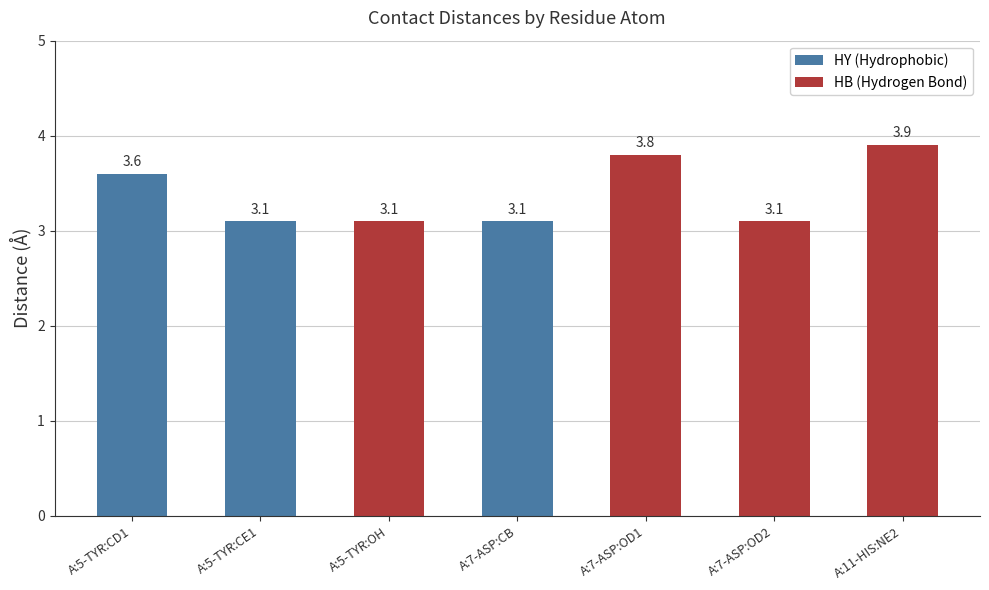

The chart shows a value of 3.1 at A:5-TYR:OH. True or false?

True